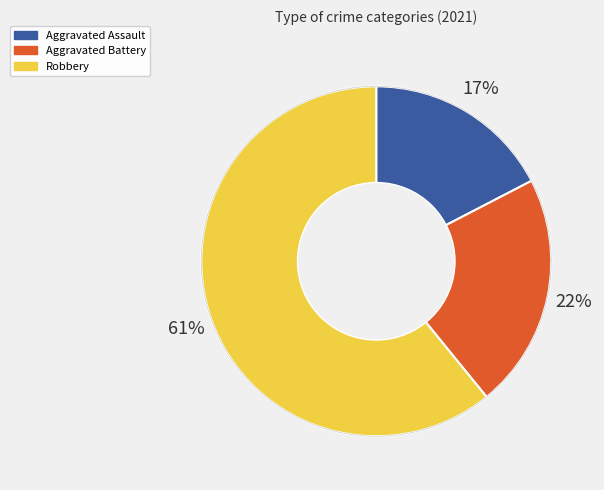

How many slices are in this pie chart?

3